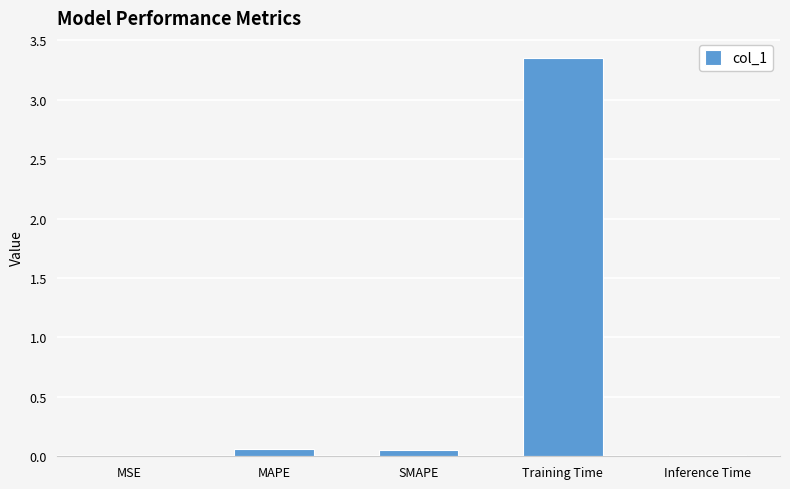

Which label corresponds to the largest value in the chart?

Training Time